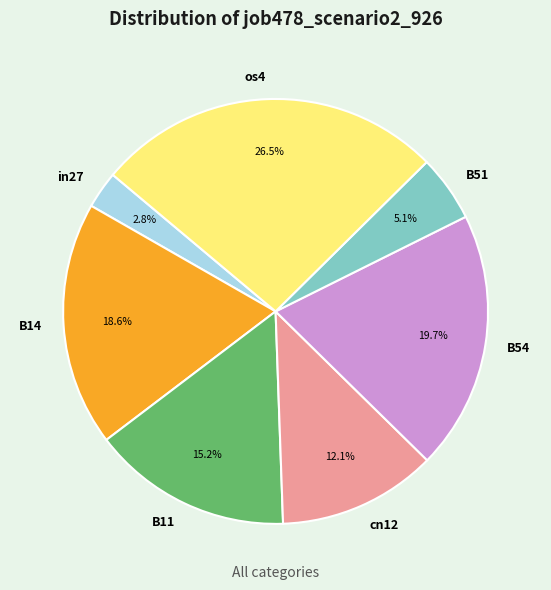

Rank the categories by value from highest to lowest.

os4, B54, B14, B11, cn12, B51, in27